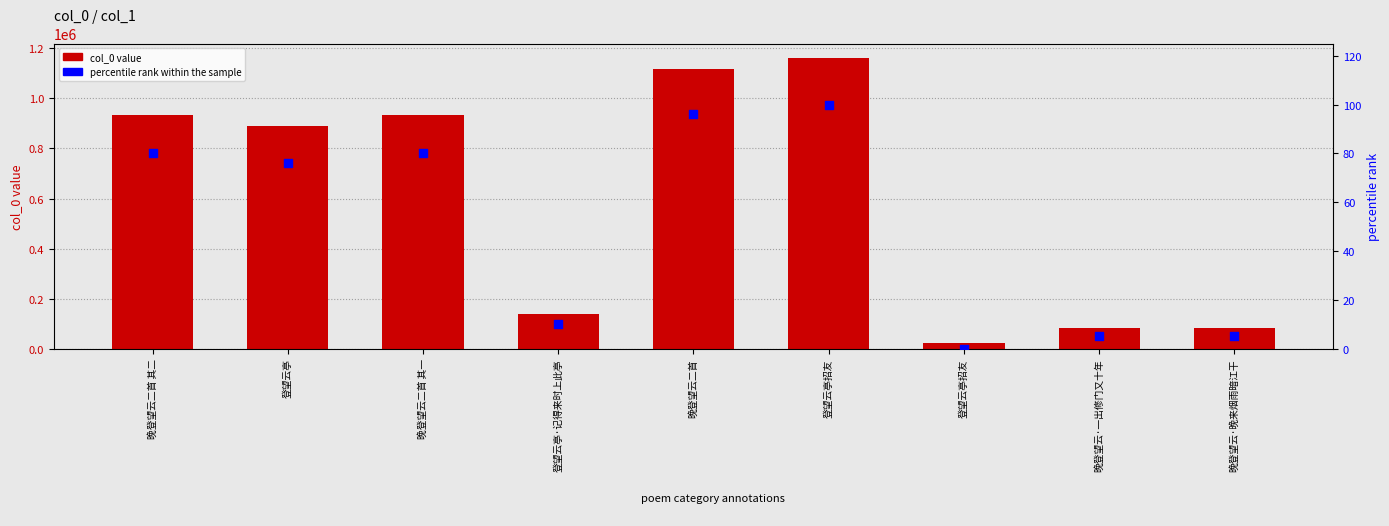

Which series has the largest total across all categories?

col_0